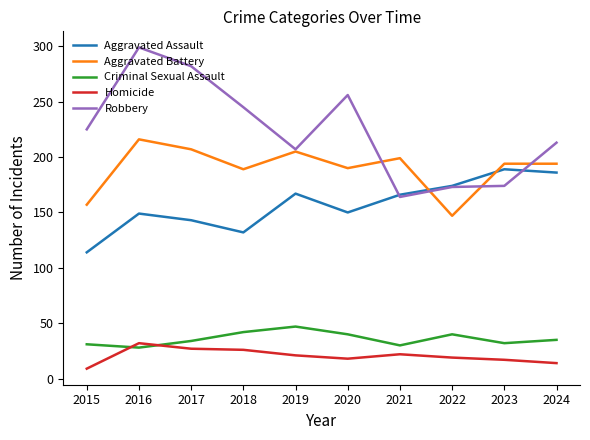

What is the greatest value displayed?

299